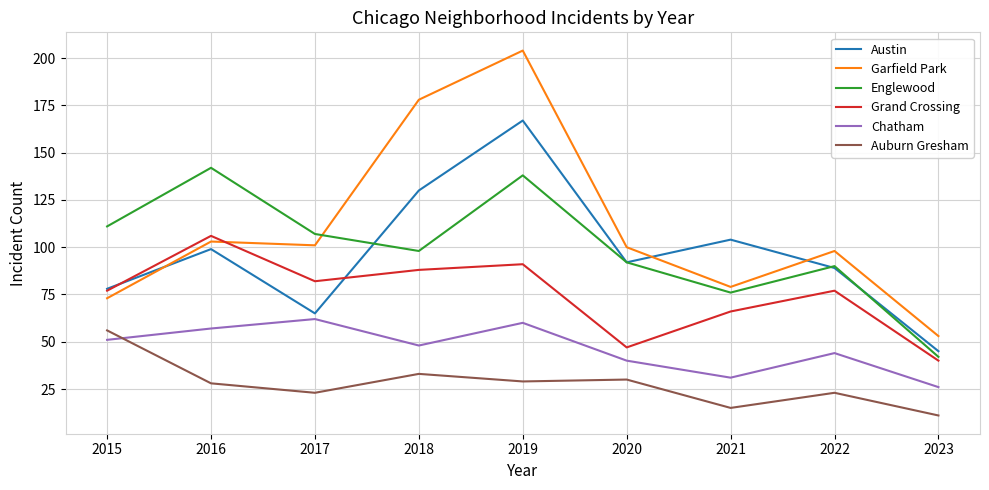

List the series in order of their peak value, highest first.

Garfield Park, Austin, Englewood, Grand Crossing, Chatham, Auburn Gresham